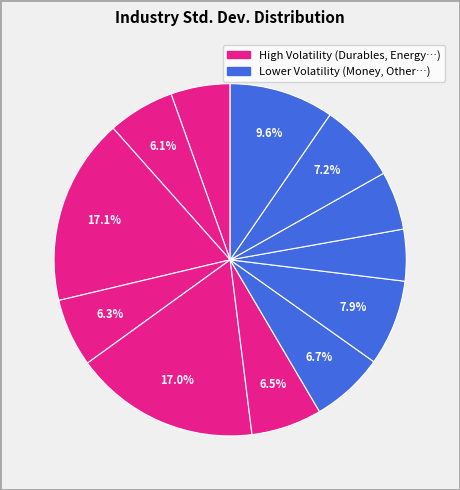

Which category has the smallest portion of the pie?

Other